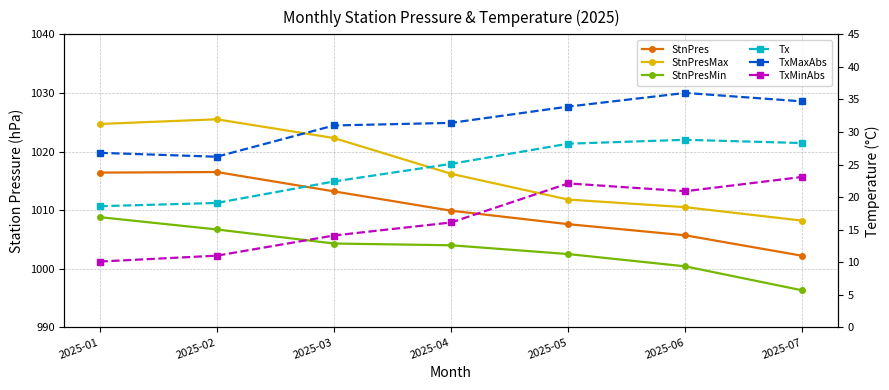

True or false: StnPresMax has more than 2 points higher than both neighbors.

False